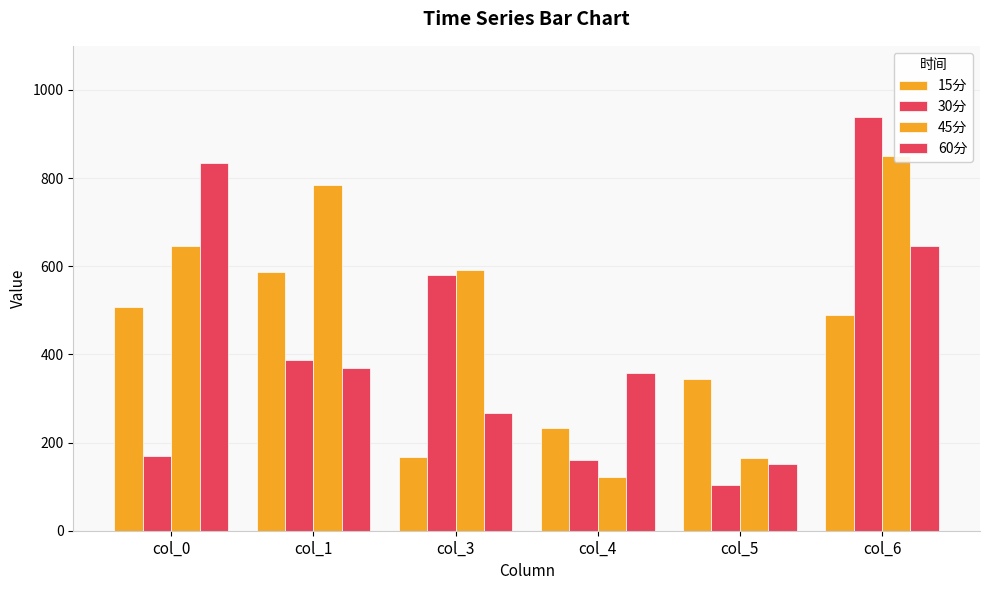

What is the average value of the 15分 series?

388.7